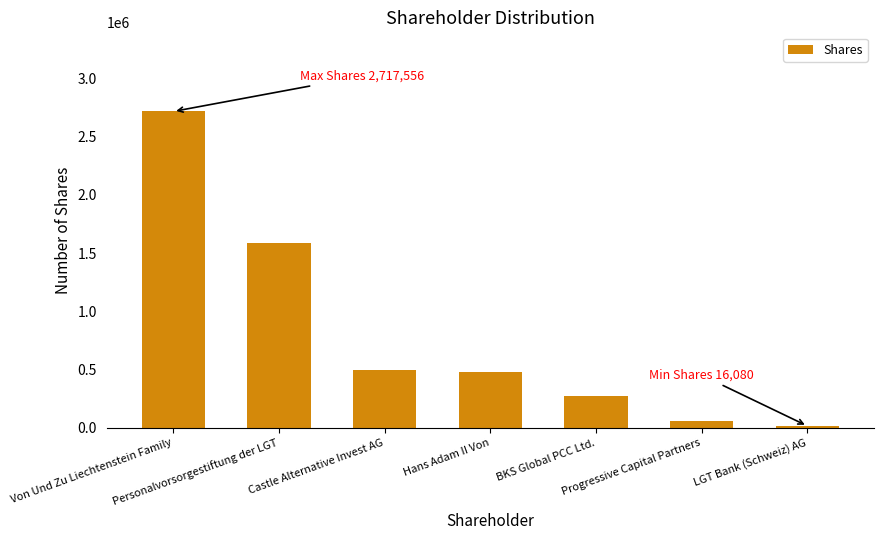

What is the sum of all values?

5625861